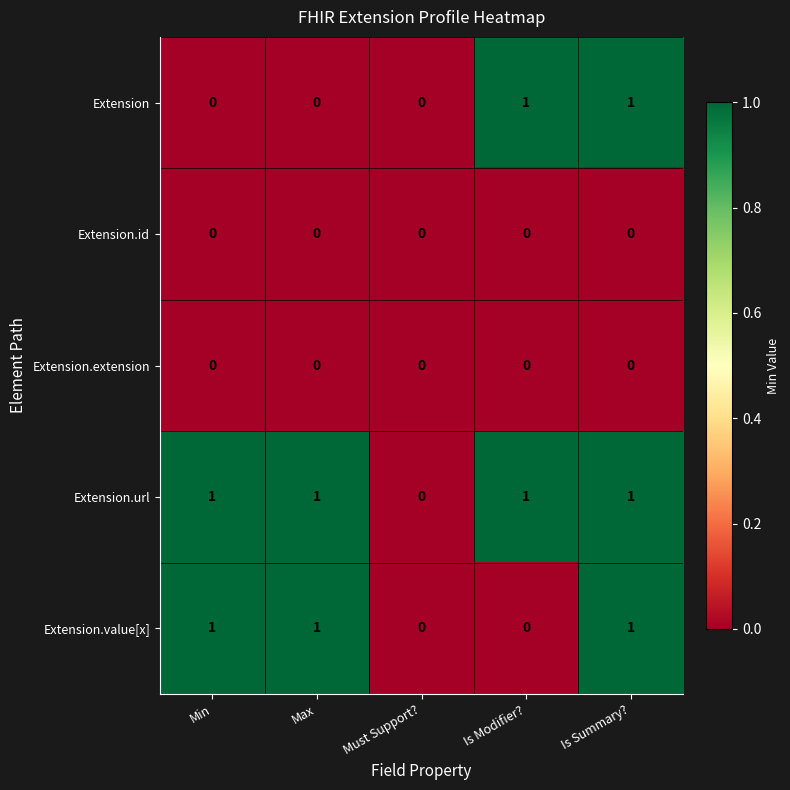

Which series changed the most between Min and Is Summary??

Extension